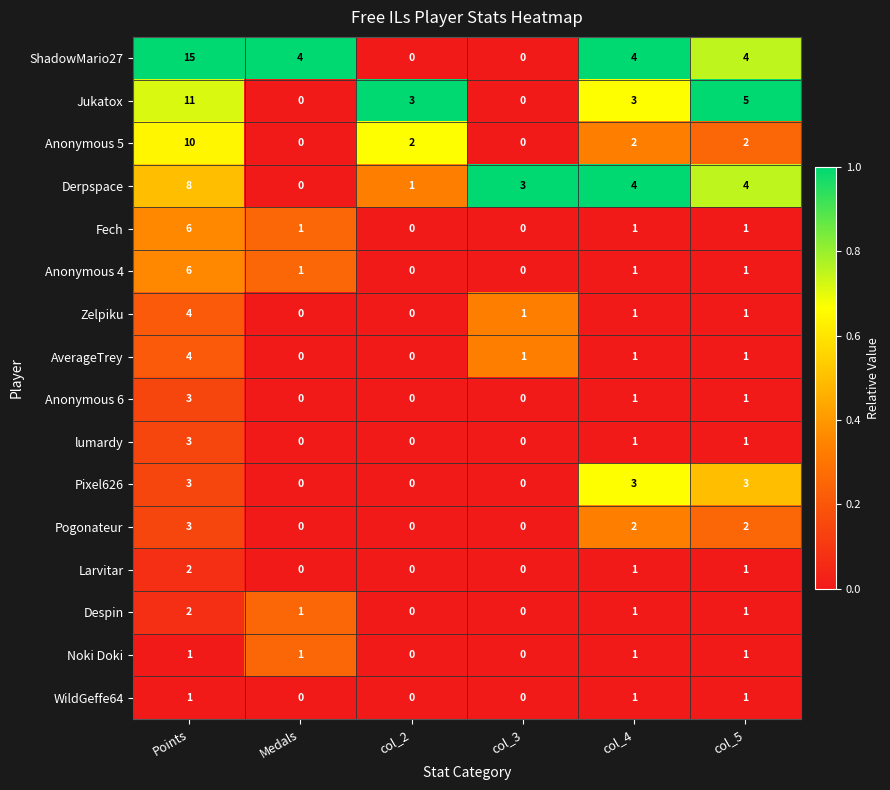

Between col_4 and col_5, which series saw the biggest shift?

Jukatox